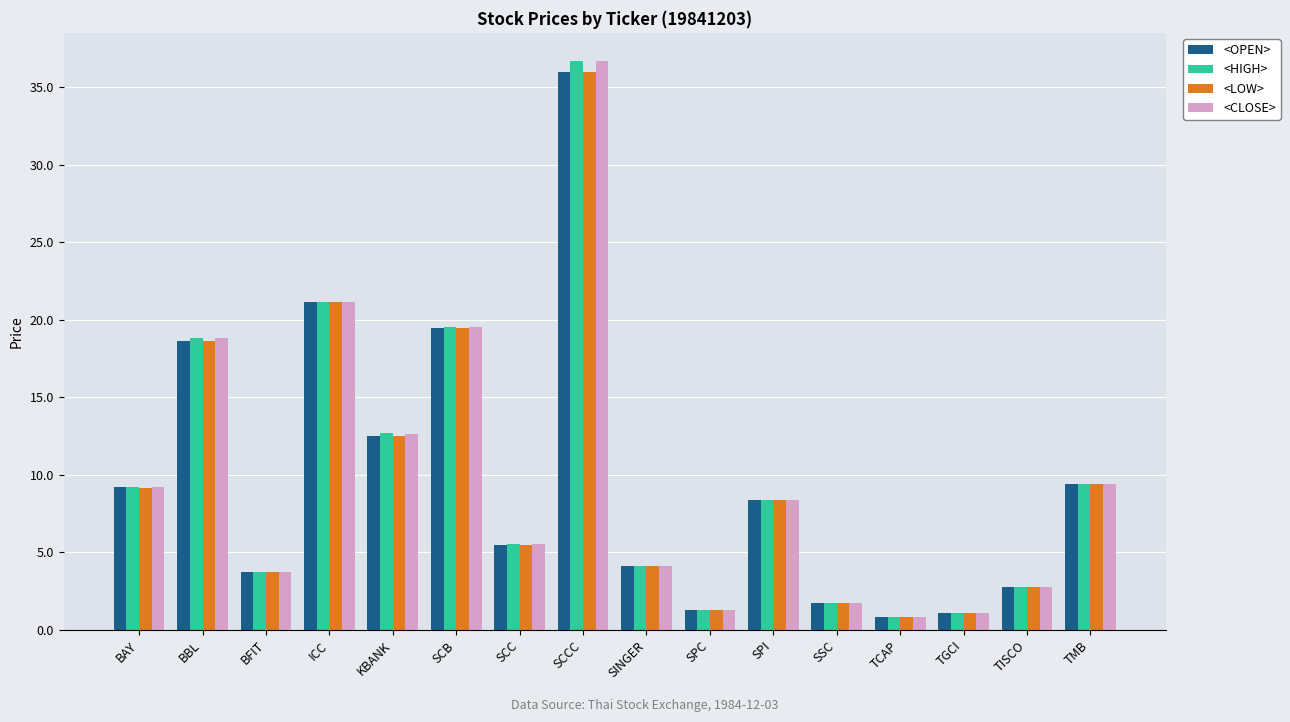

What is the label of the 9th bar from the left?

SINGER